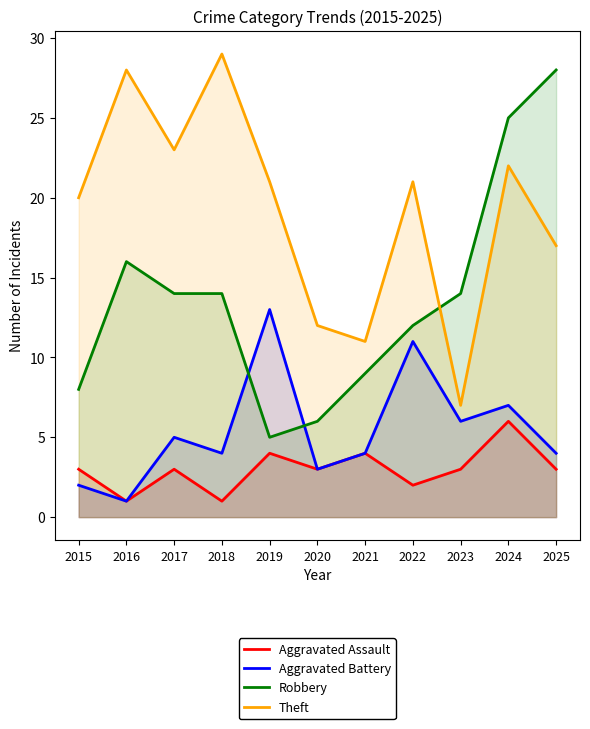

How many lines are shown in the chart?

4